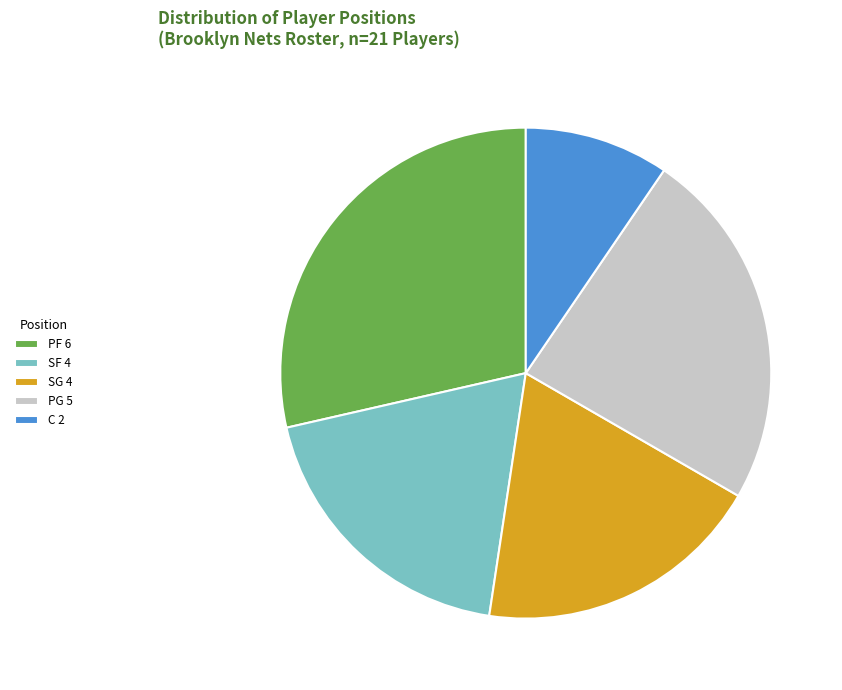

How many slices are in this pie chart?

5